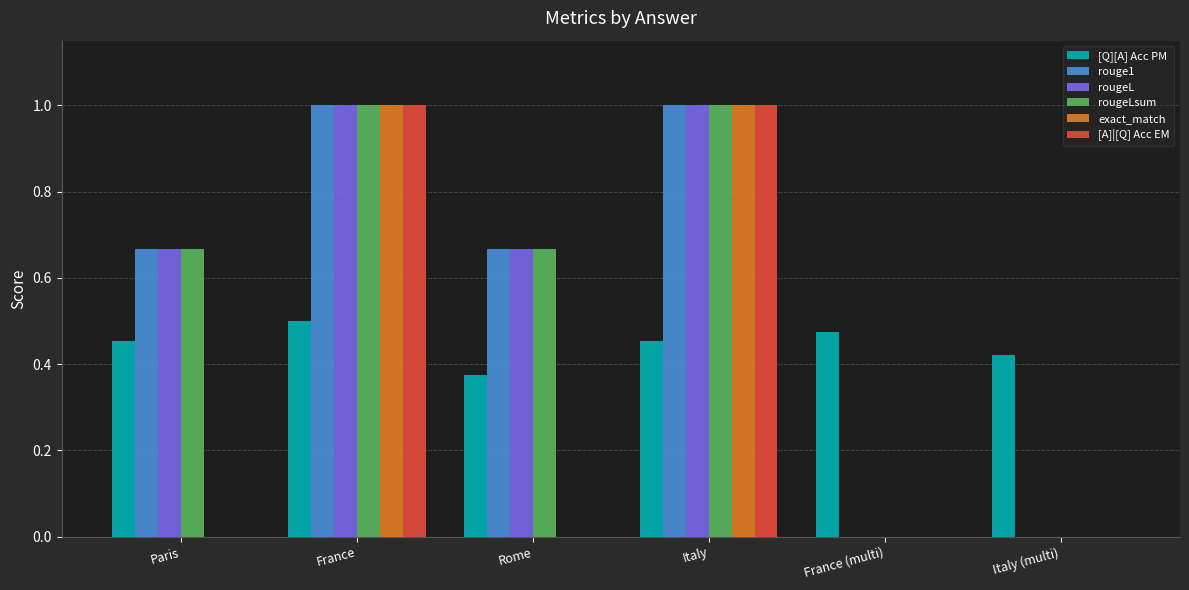

Is the value of rougeLsum at France greater than the value of [Q][A] Acc PM at Italy?

Yes